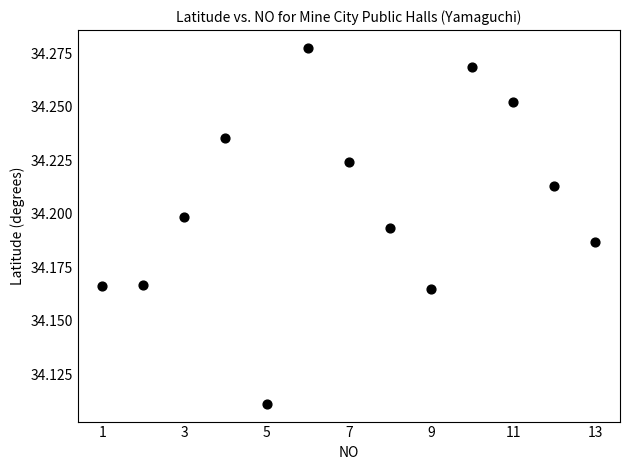

What is the range of X values (max minus min)?

12.0